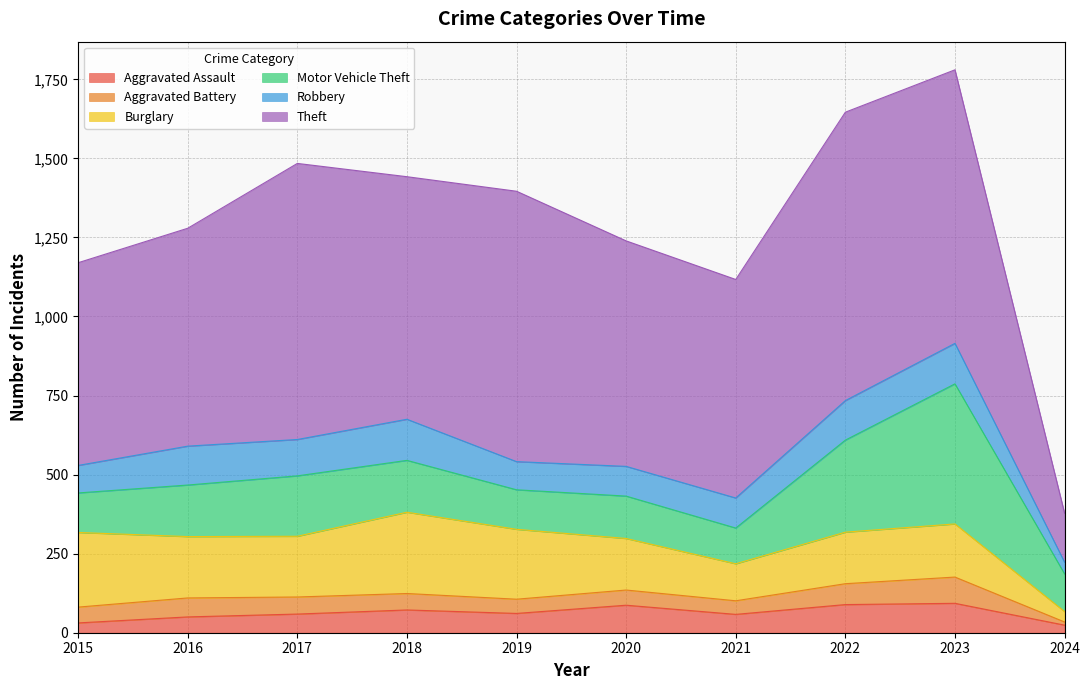

Reading left to right, extract all data points from this chart.

Aggravated Assault: 31	50	59	72	61	87	58	89	93	24
Aggravated Battery: 50	60	54	52	45	48	43	66	83	10
Burglary: 236	194	192	257	221	163	117	163	168	33
Motor Vehicle Theft: 125	163	191	164	125	134	113	291	443	119
Robbery: 87	123	115	130	89	94	95	125	128	37
Theft: 641	689	873	767	855	713	691	912	865	155